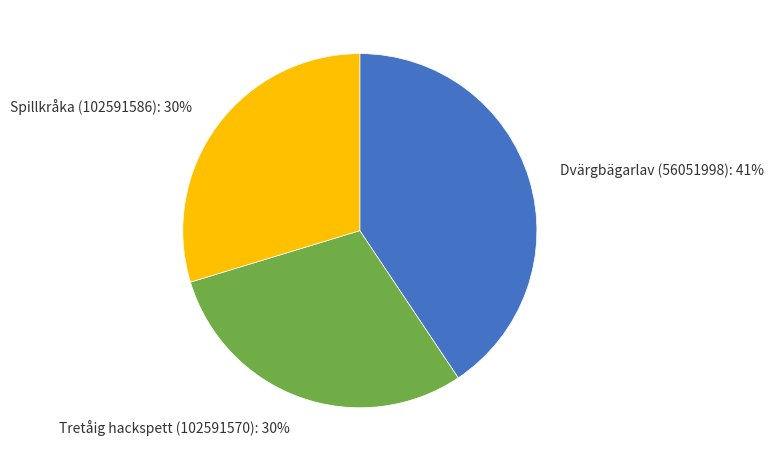

What percentage is the Dvärgbägarlav (56051998) slice, to the nearest percent?

41%